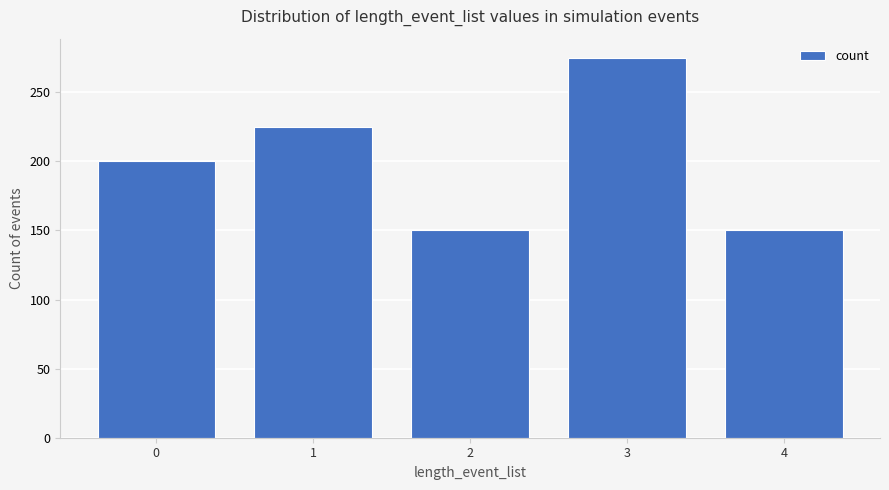

What is the maximum value shown in the chart?

275